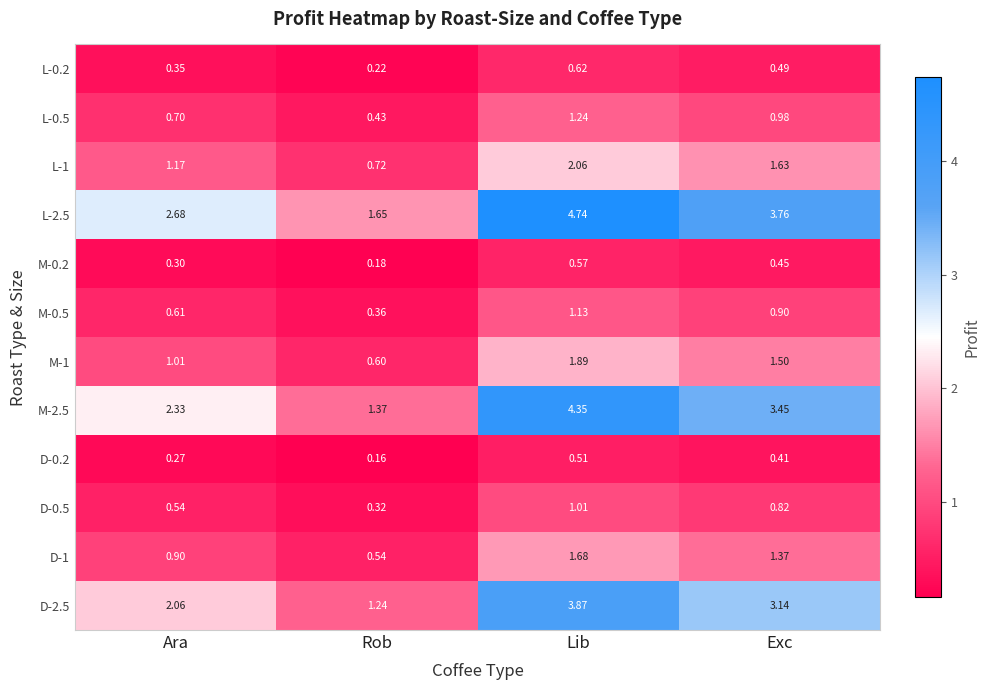

List the labels in order of M-2.5 value, smallest first.

Rob, Ara, Exc, Lib